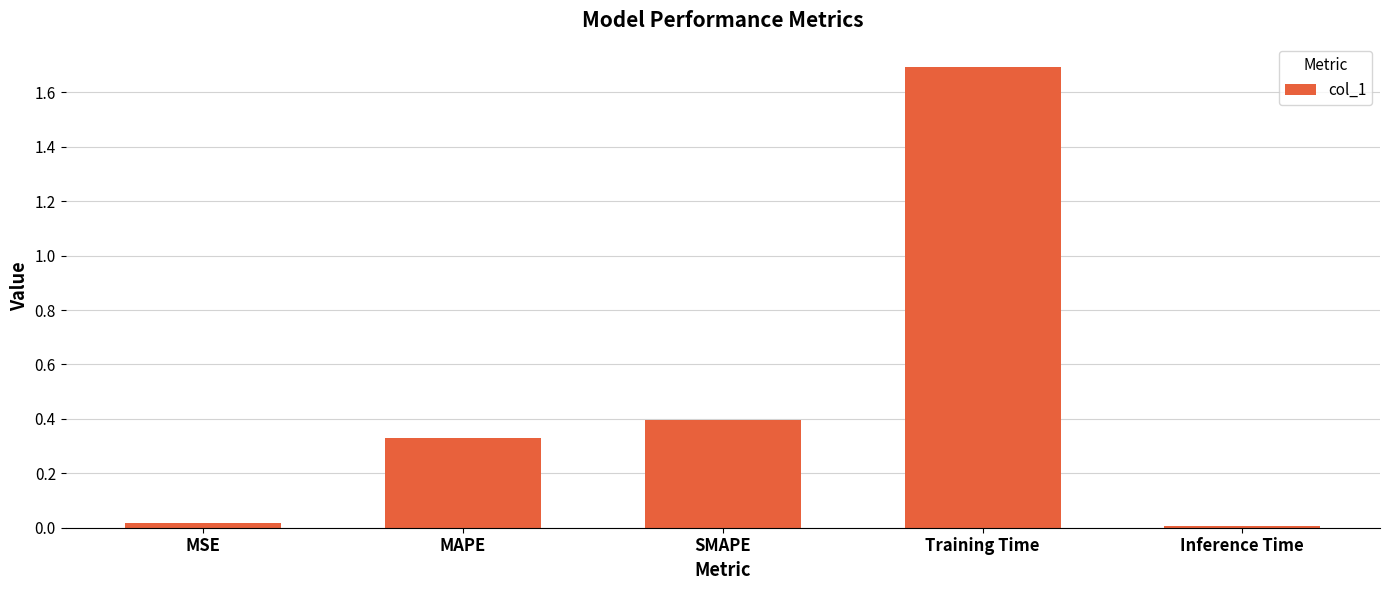

What is the sum of the values at SMAPE and MAPE?

0.7